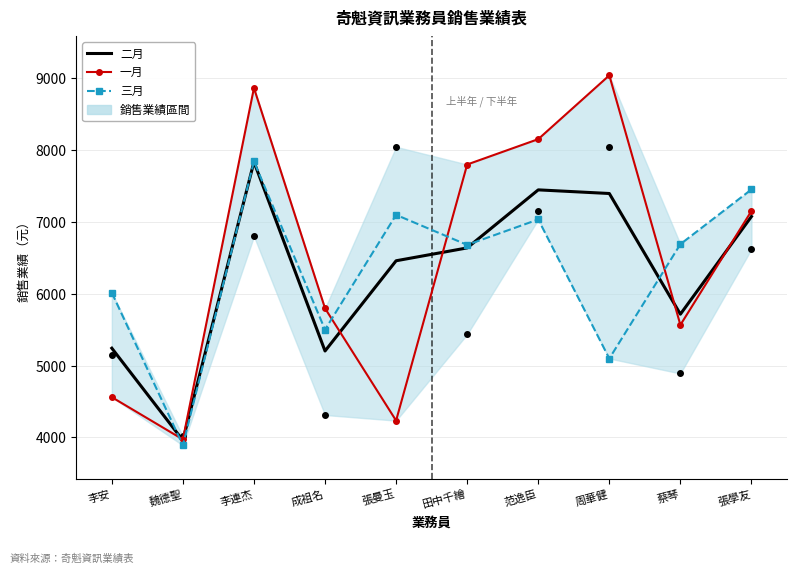

Where does the 一月 series first go above 7152?

李連杰